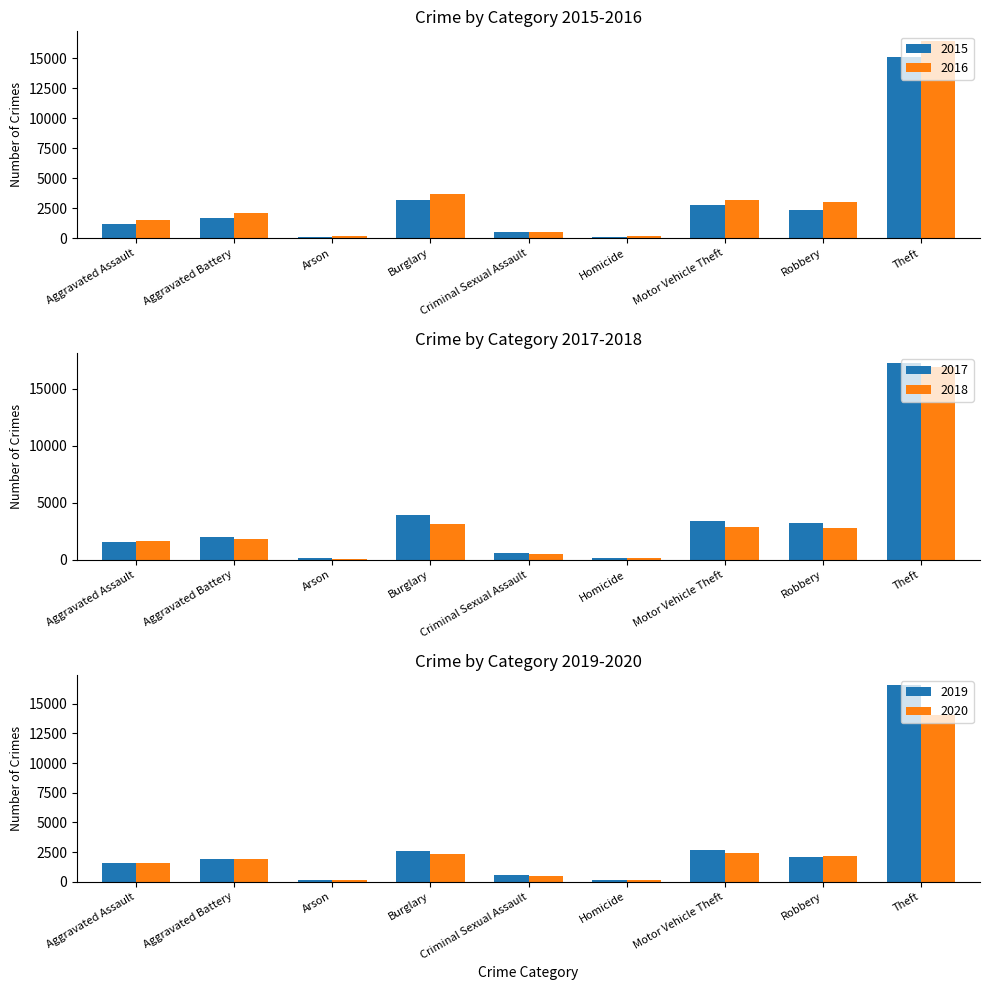

Is it true that 2020 equals 2655 at Aggravated Battery?

False